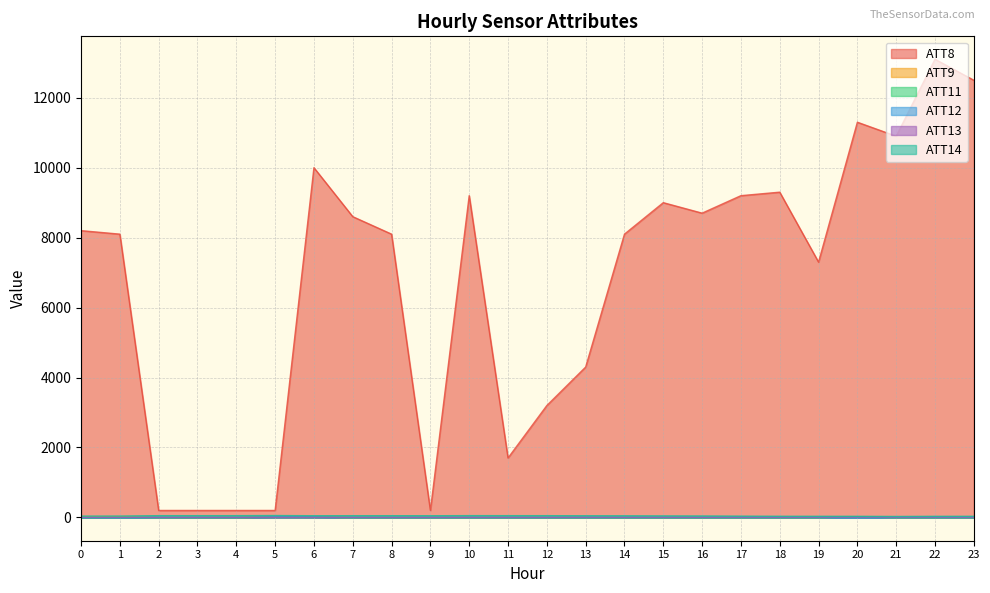

At which category does ATT14 reach its first local valley?

3